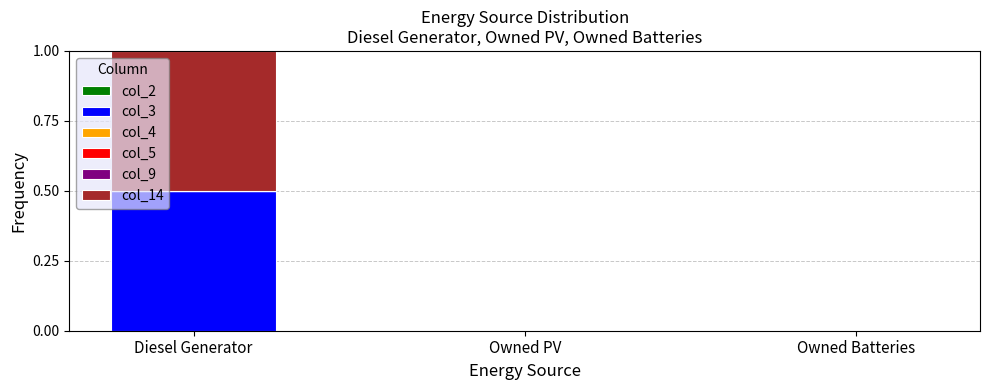

What is the sum of all col_3 values?

0.5